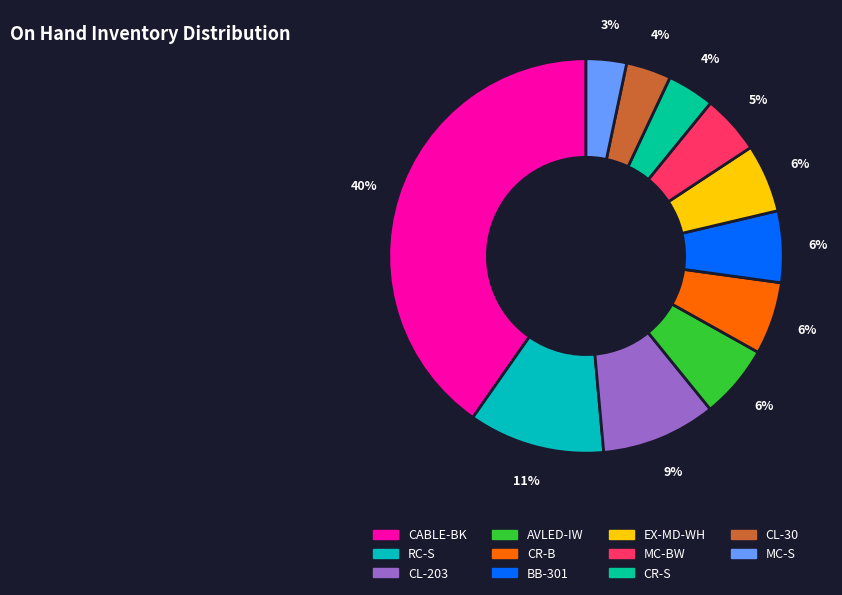

Approximately how many times larger is the value at BB-301 compared to AVLED-IW?

1.0